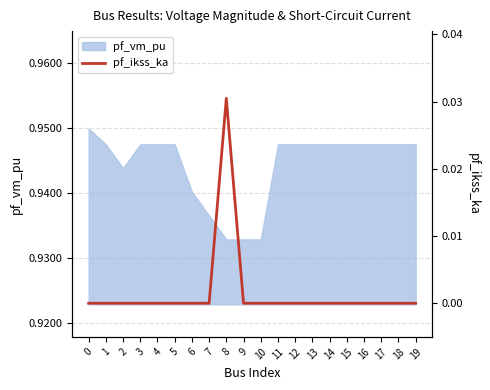

How many values are between 0 and 1?

20